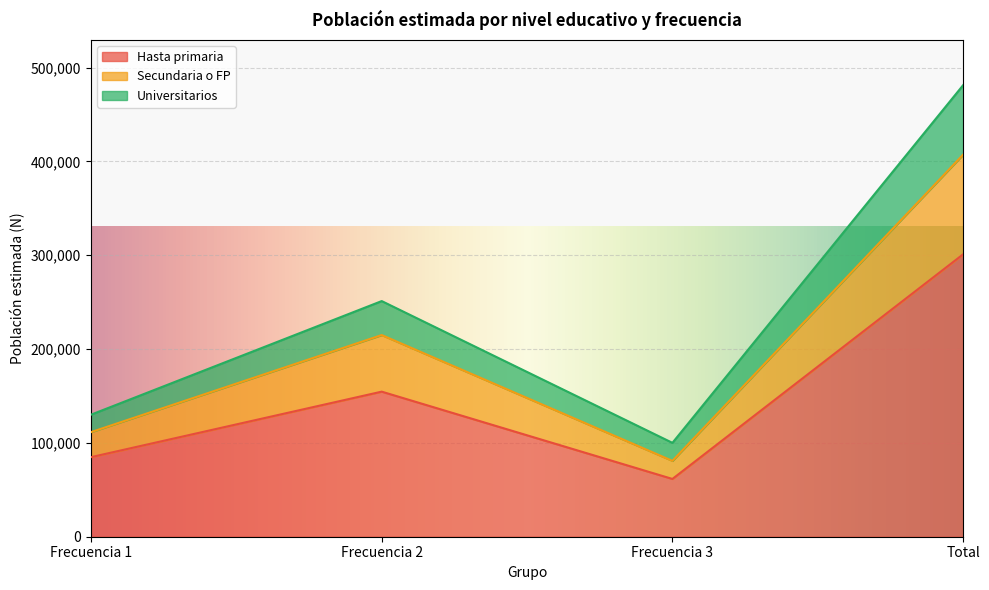

Does the chart display data point markers on the line(s)?

No